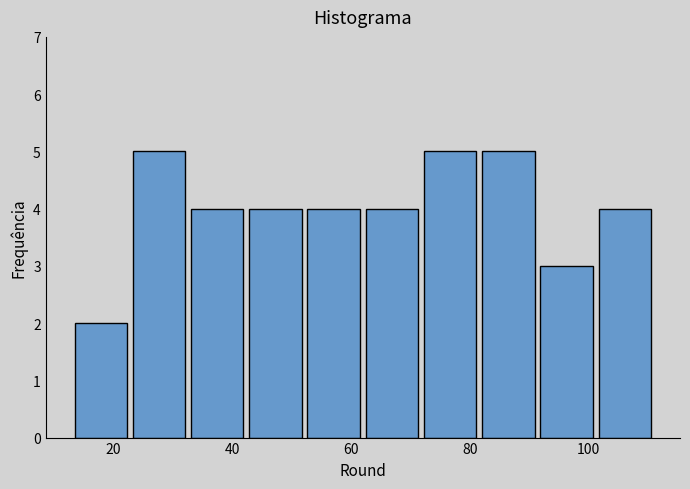

Reading left to right, list every bar in this chart as the range it spans on the x-axis followed by its height. Neither the bar edges nor the heights are printed on the chart, so give them approximately, as read against the axes.

13.0 to 22.8: 2
22.8 to 32.6: 5
32.6 to 42.4: 4
42.4 to 52.2: 4
52.2 to 62.0: 4
62.0 to 71.8: 4
71.8 to 81.6: 5
81.6 to 91.4: 5
91.4 to 101.2: 3
101.2 to 111.0: 4